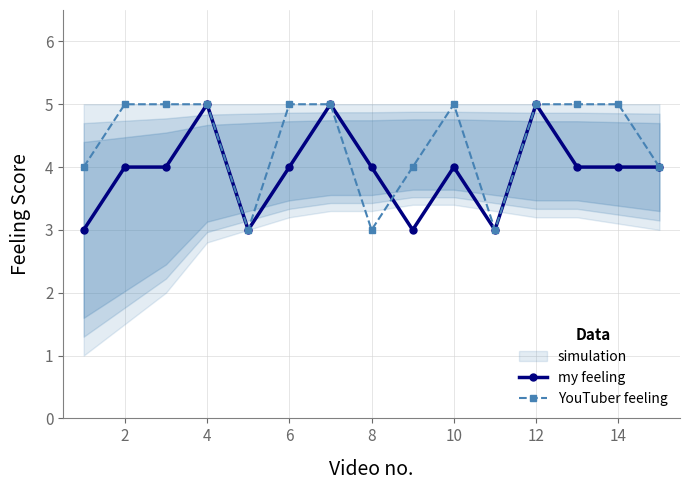

The my feeling series shows 4 at 2. True or false?

True